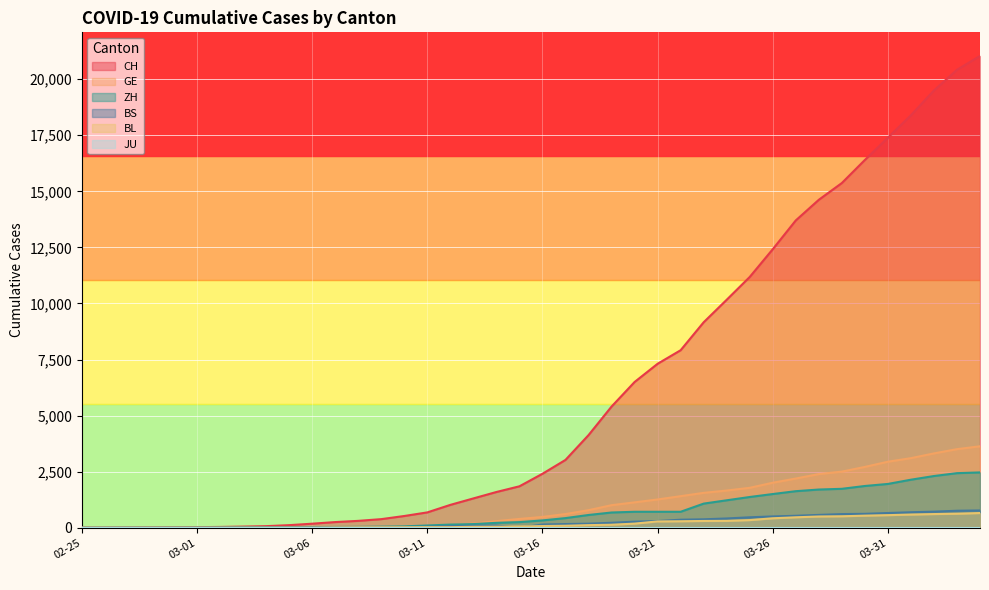

At how many categories does at least one series exceed 16509?

5